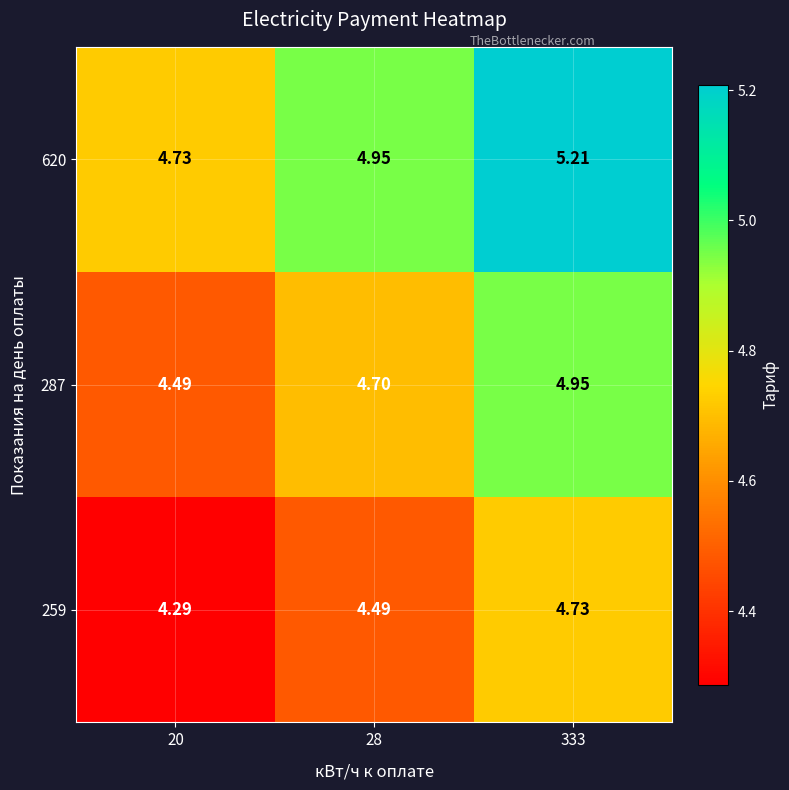

Is the value of 259 at 28 greater than the value of 620 at 333?

No